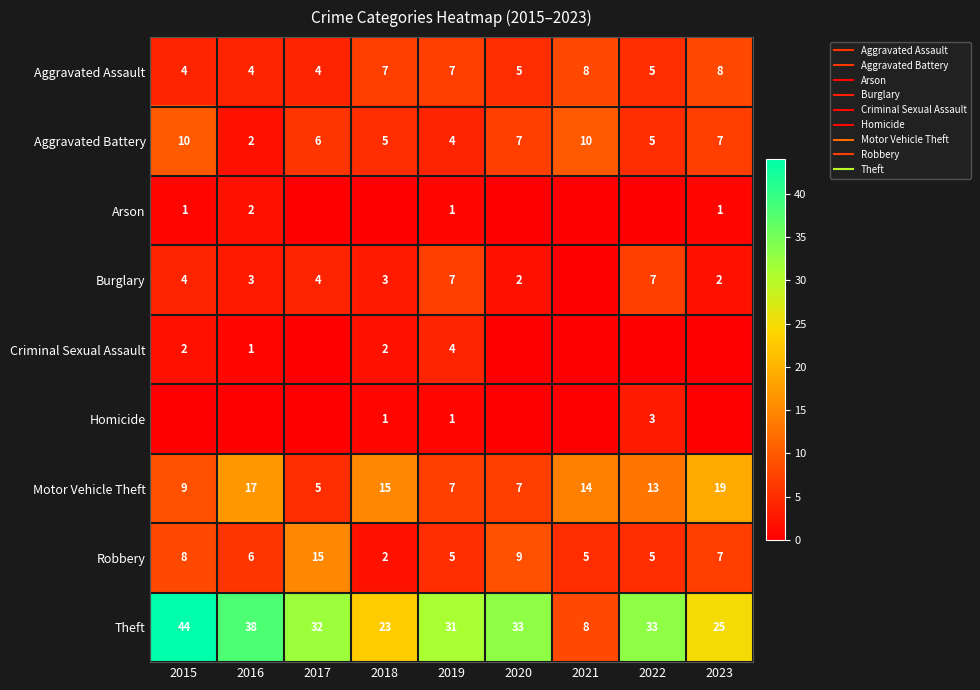

Is the value of Motor Vehicle Theft at 2016 greater than the value of Criminal Sexual Assault at 2017?

Yes